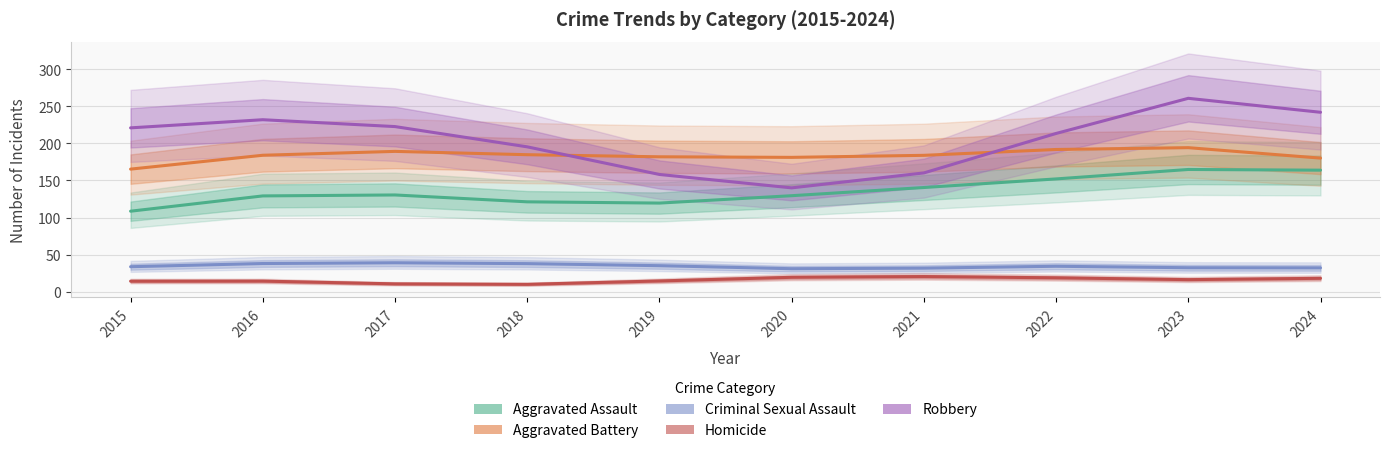

At which category does Robbery reach its first local peak?

2016